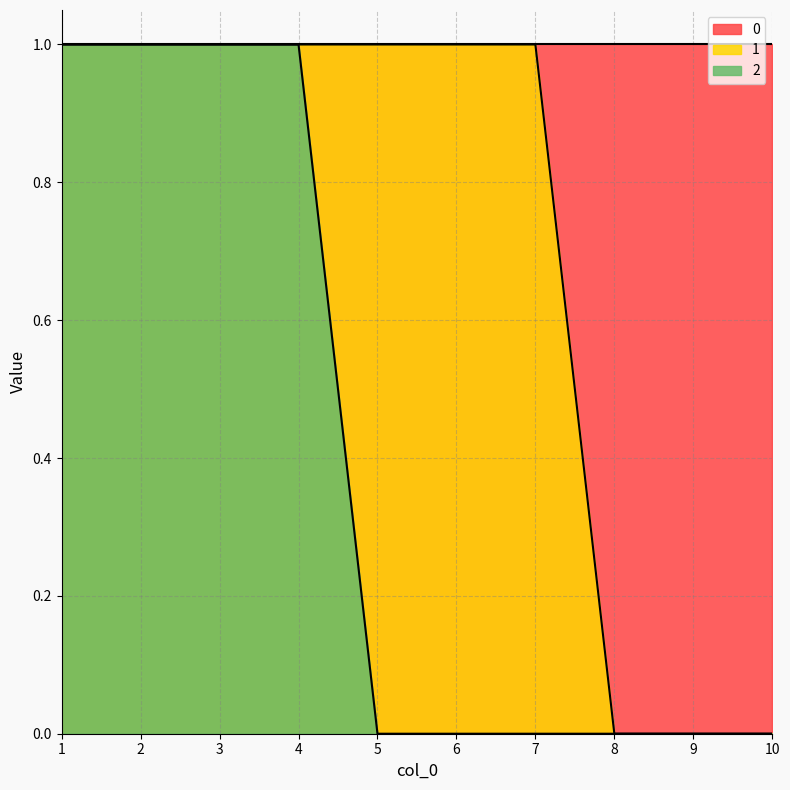

The 0 series shows 1 at 3. True or false?

True